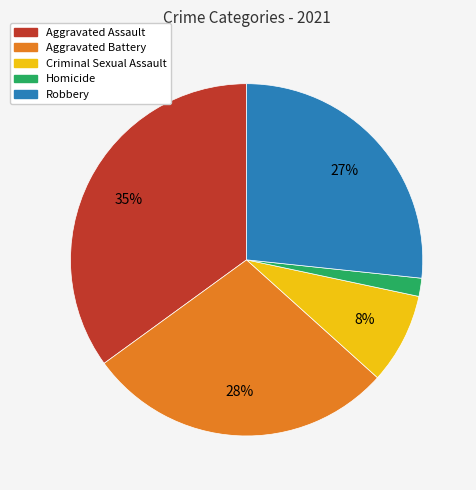

What percentage is the Robbery slice, to the nearest percent?

27%